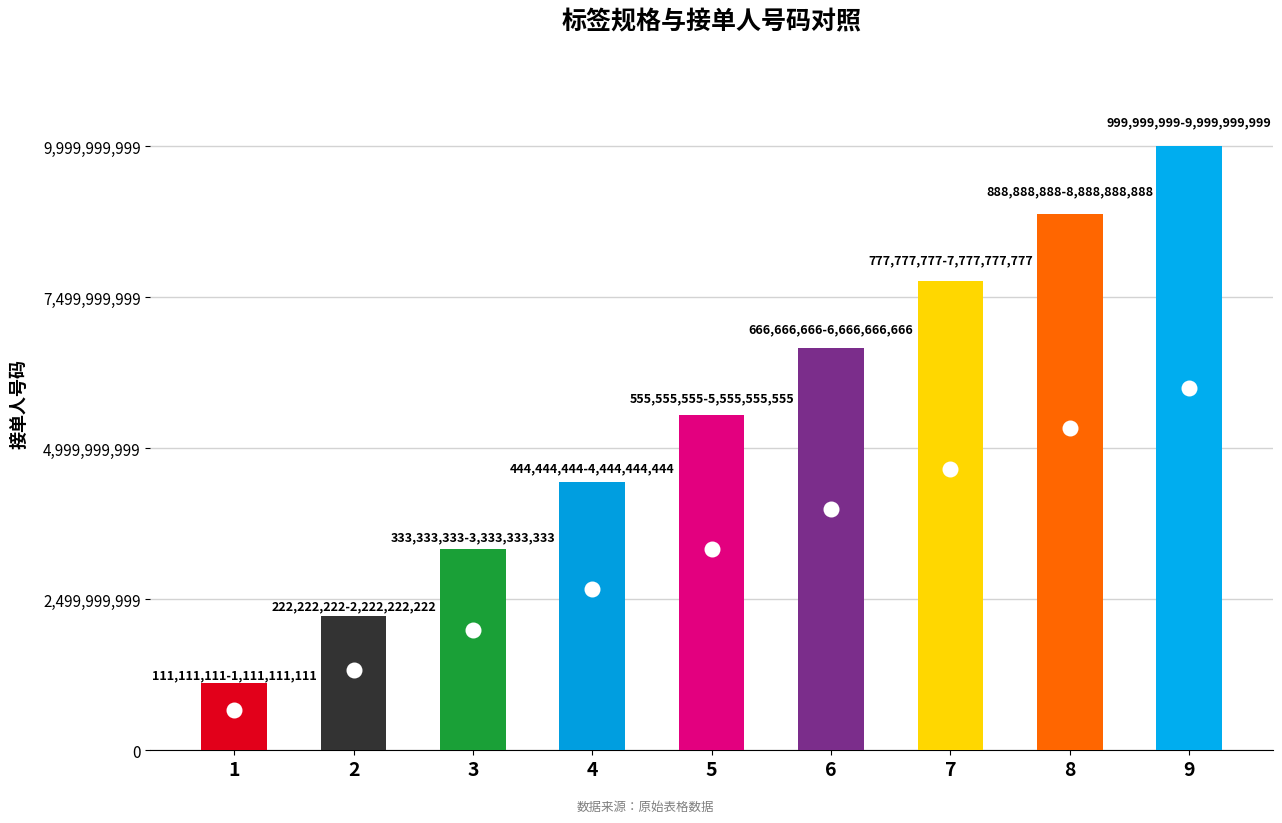

Between 3 and 1, which is larger?

3